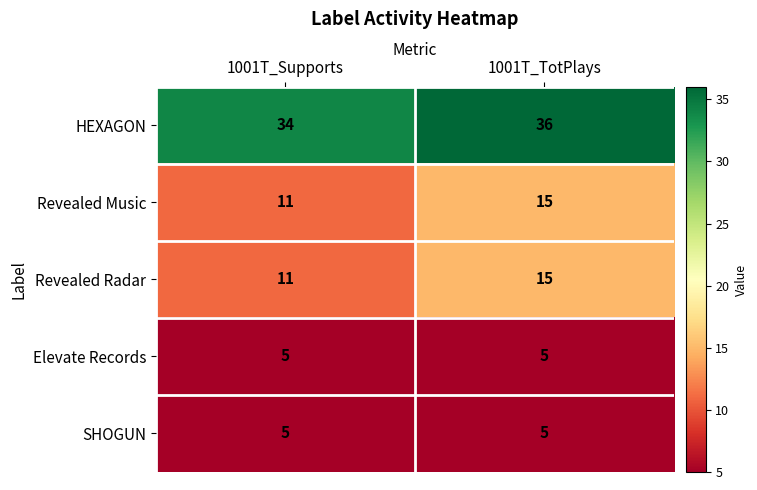

Which series has the largest total across all categories?

HEXAGON